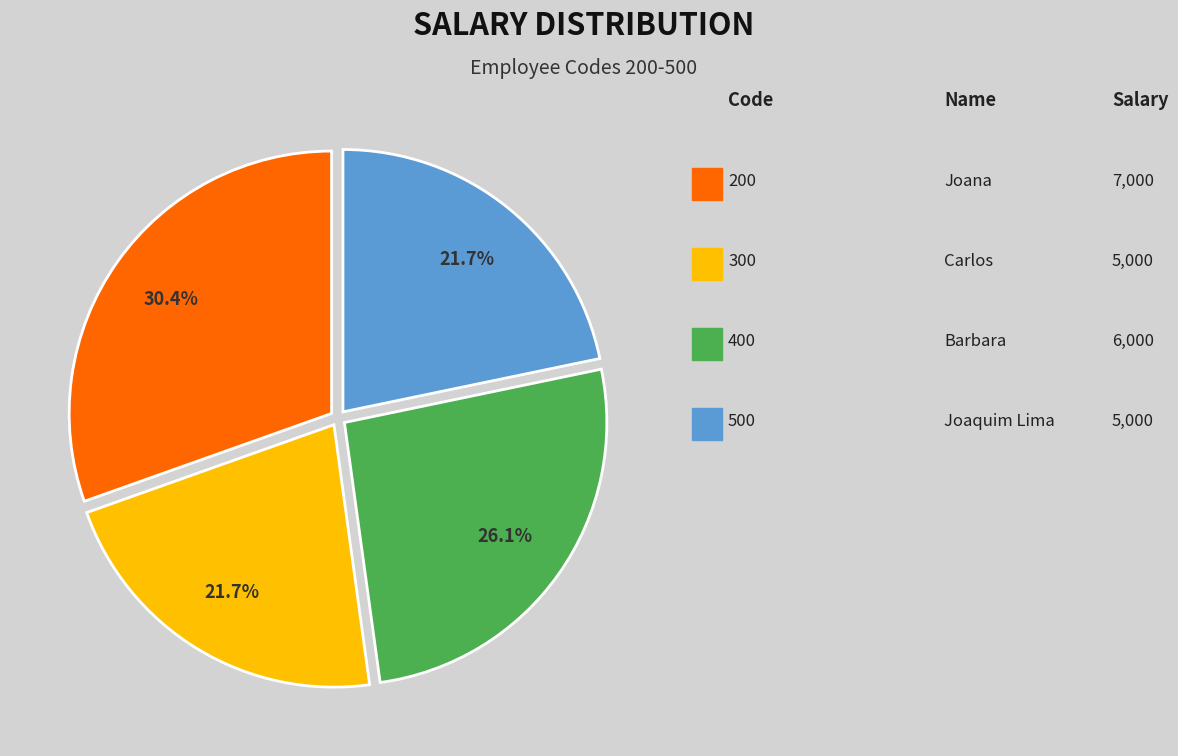

To the nearest percent, what is the difference between the largest and smallest slice percentages?

9%